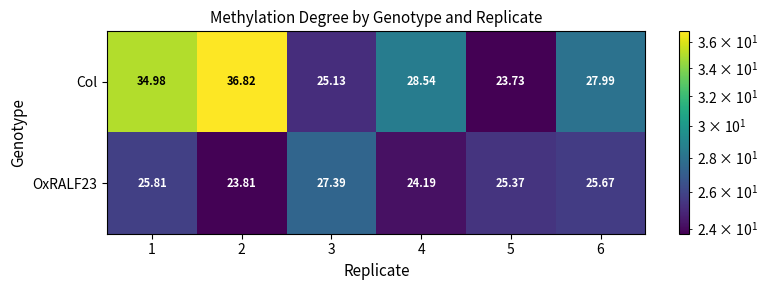

Which series has the largest total across all categories?

Col